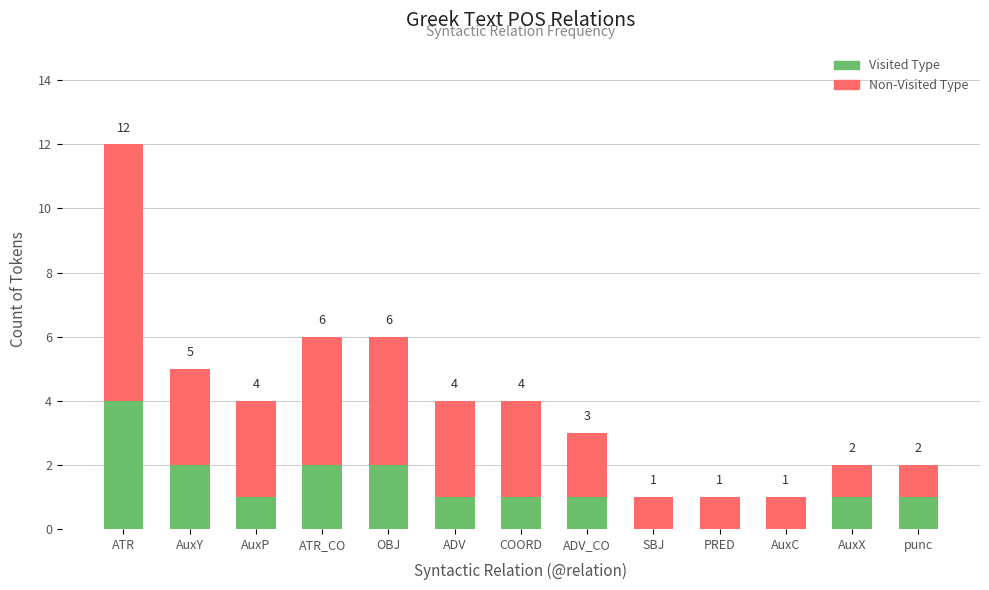

Where is Non-Visited Type nearest to the value 6?

ATR_CO